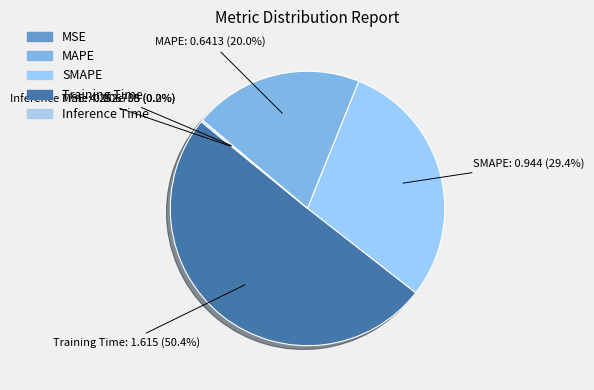

What is the smallest slice in the pie chart?

MSE